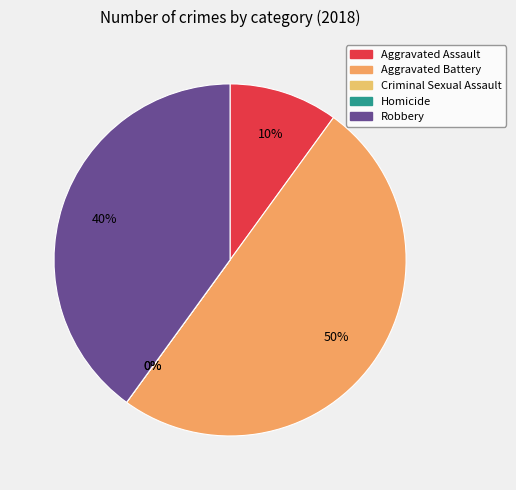

Combined, do Robbery and Aggravated Battery account for over 50%?

Yes